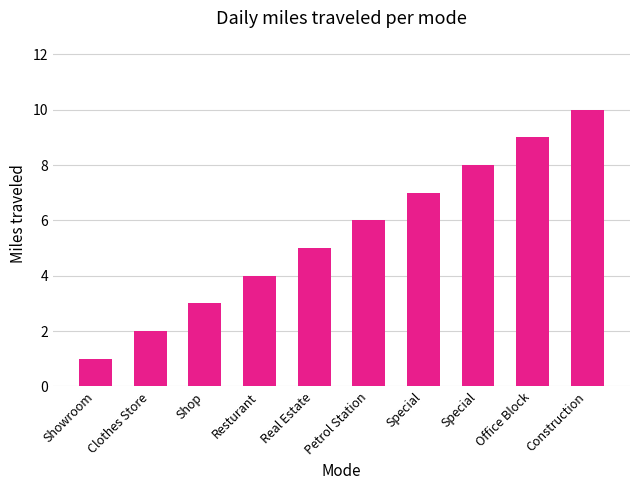

What is the label of the 2nd bar from the right?

Office Block